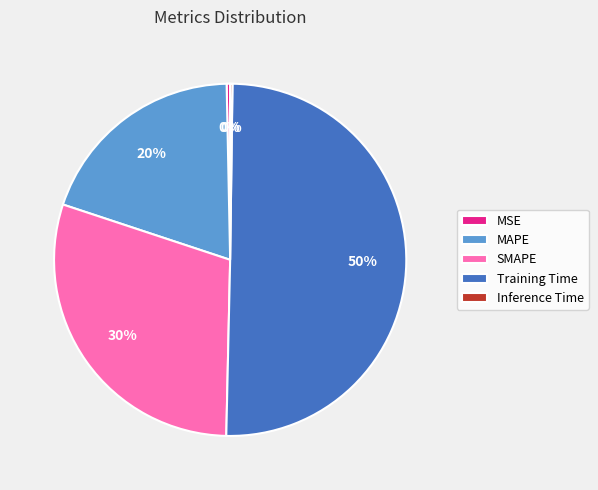

Approximately how many times larger is the value at Training Time compared to SMAPE?

1.7